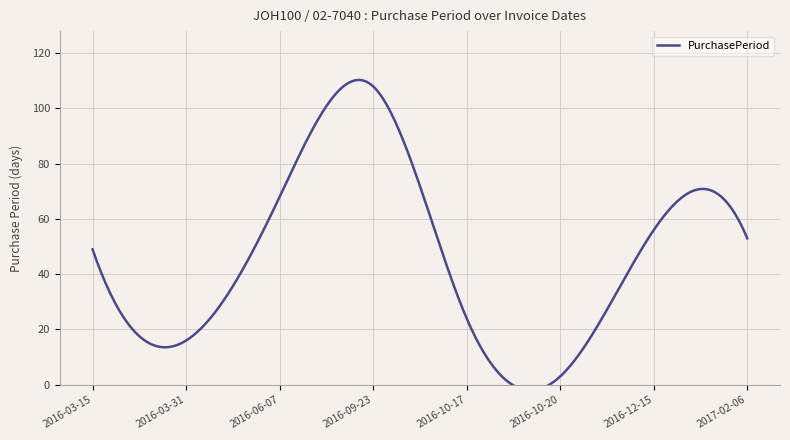

List the labels in order of value, largest first.

2016-09-23, 2016-06-07, 2016-12-15, 2017-02-06, 2016-03-15, 2016-10-17, 2016-03-31, 2016-10-20